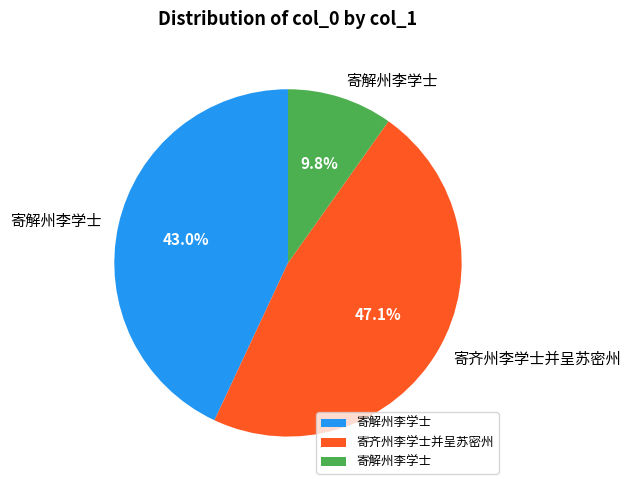

How many slices are in this pie chart?

3